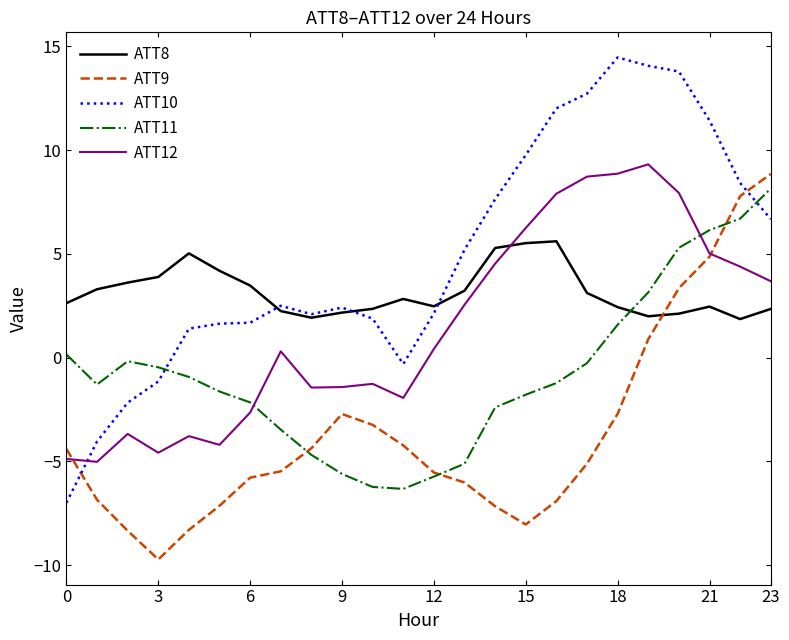

Which series has the widest spread of values?

ATT10